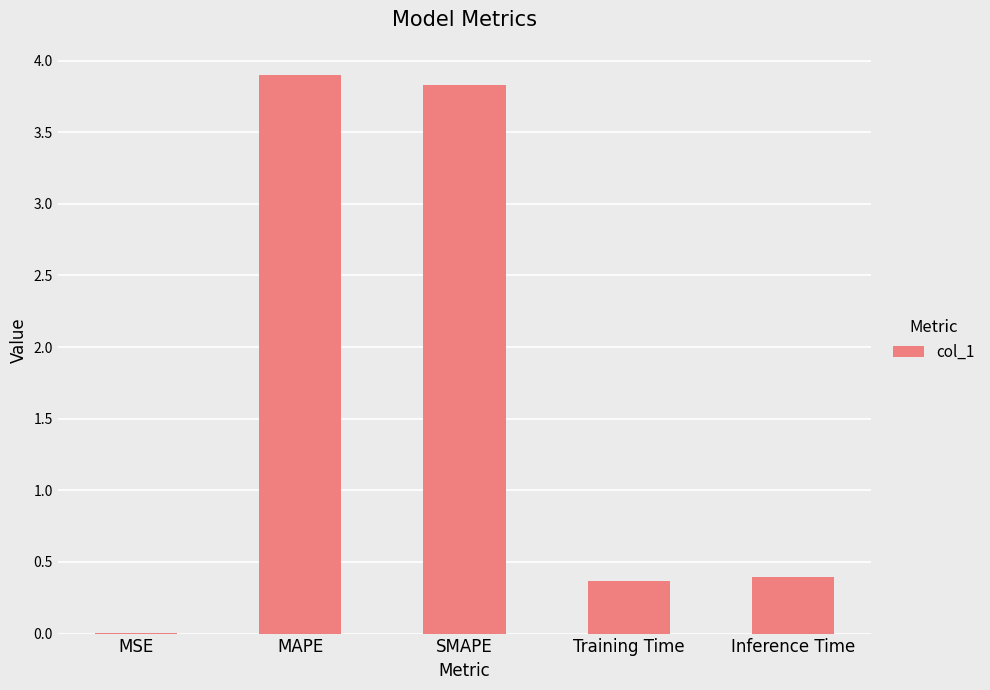

True or false: the data shows 3.8 at SMAPE.

True